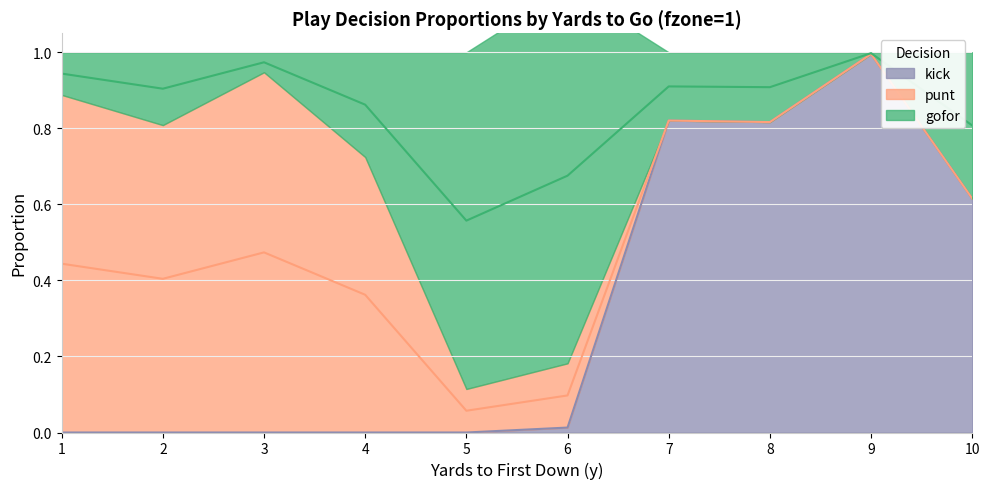

Where is gofor nearest to the value 0?

9